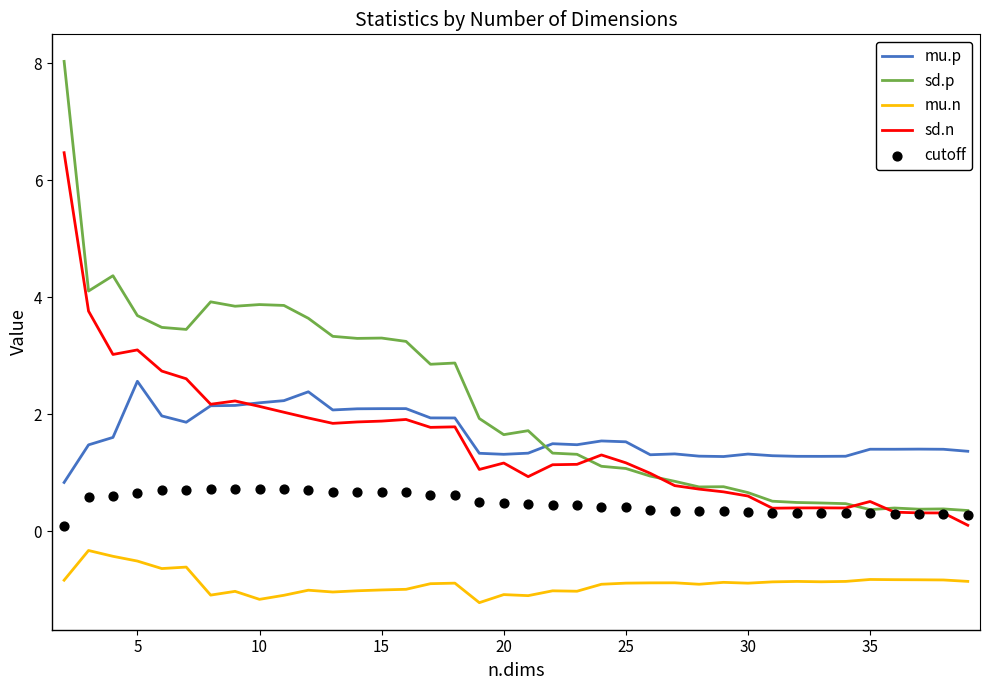

Which series has the largest Y range (max minus min)?

sd.p